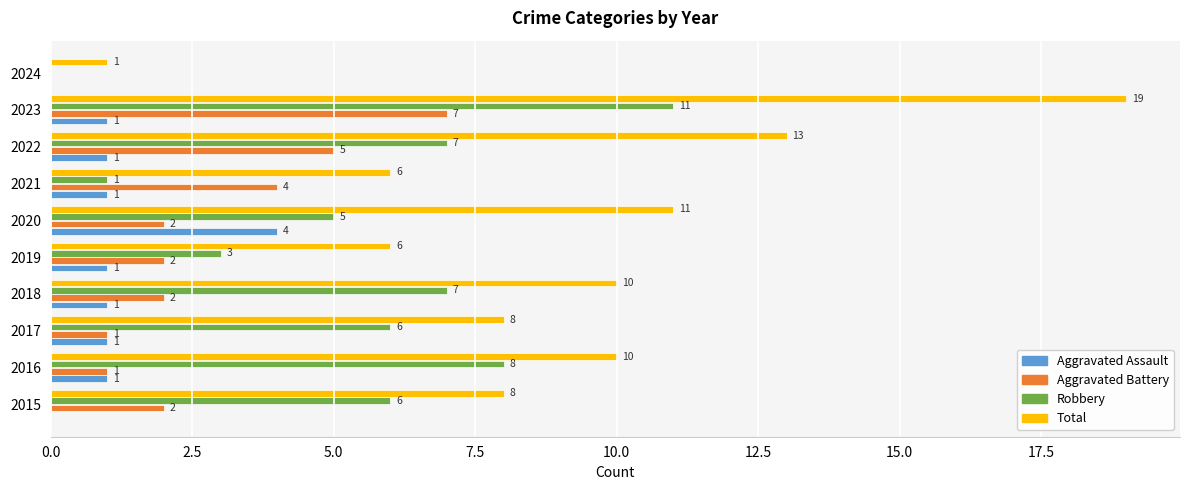

What is the sum of the Aggravated Battery values at 2015 and 2022?

7